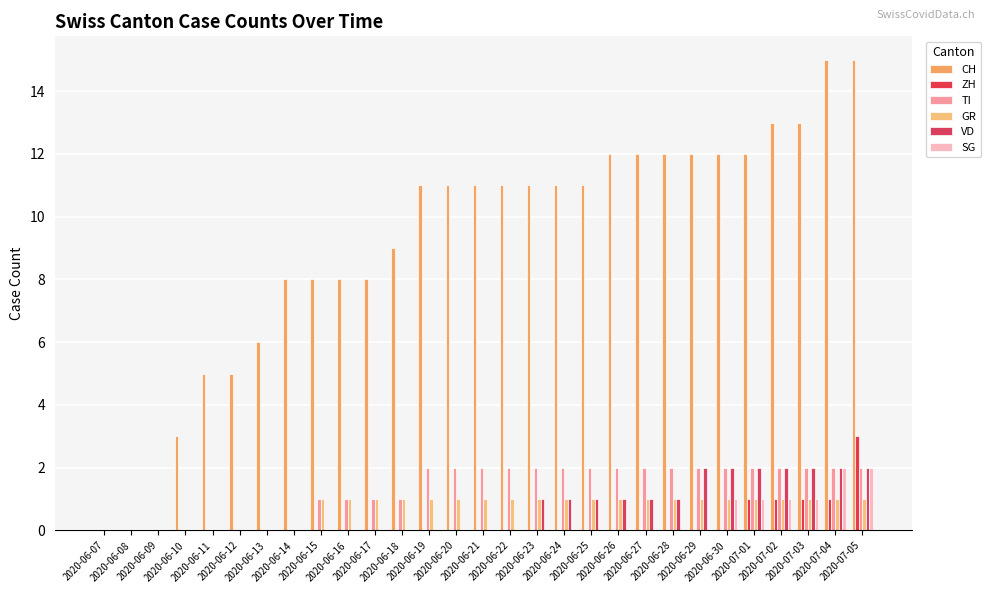

Where is ZH nearest to the value 1?

2020-07-01